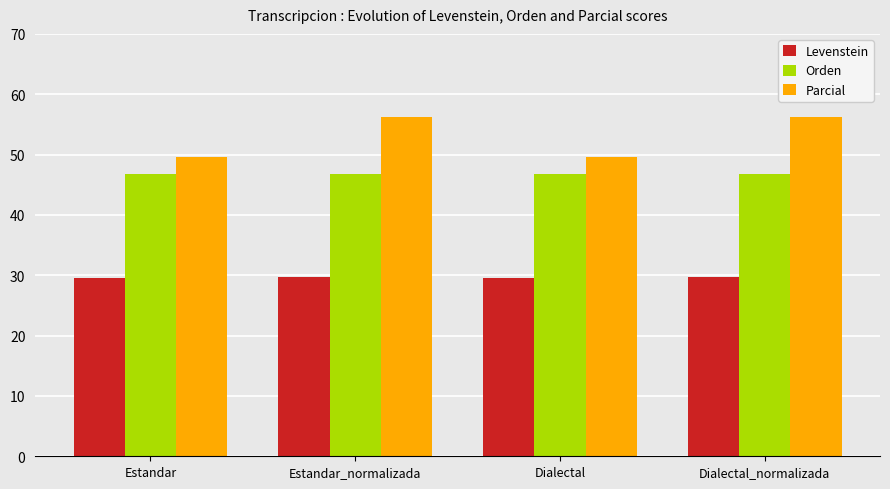

The value of Levenstein at Estandar_normalizada is 45.8. True or false?

False